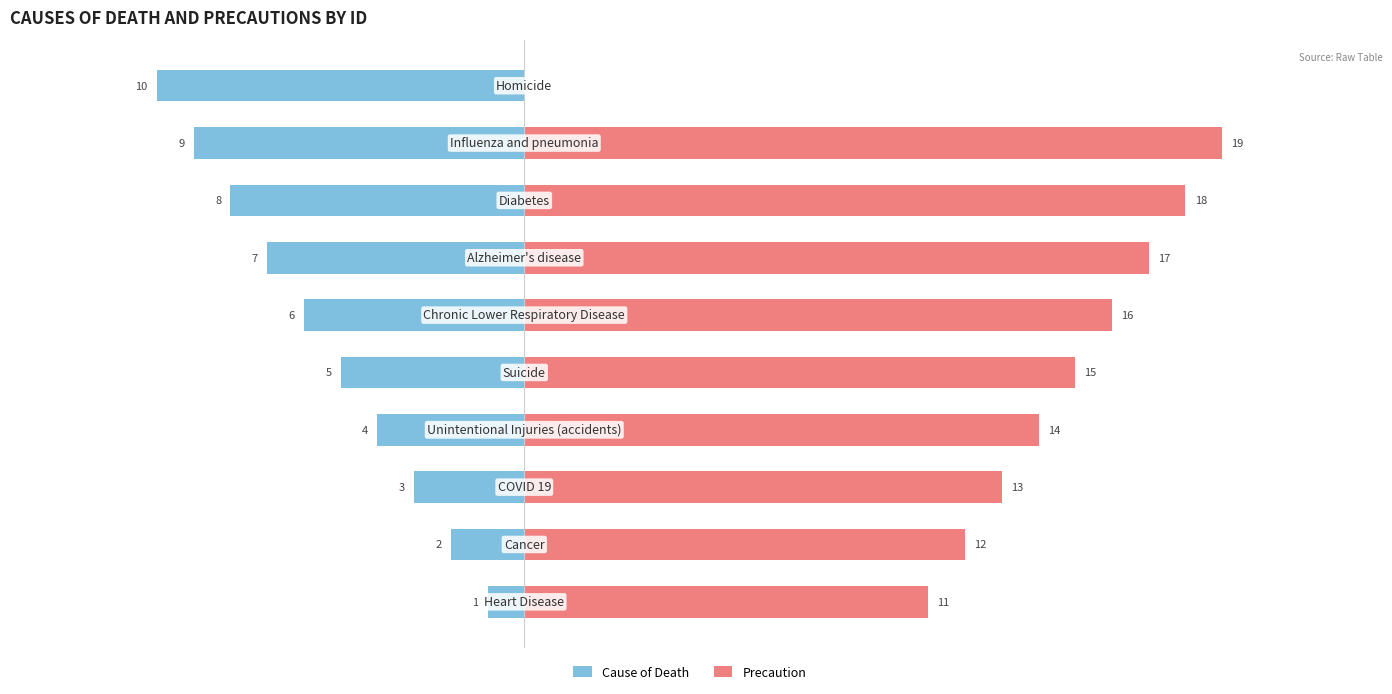

Reading left to right, extract all data points from this chart.

Cause of Death: 0=-1	1=-2	2=-3	3=-4	4=-5	5=-6	6=-7	7=-8	8=-9	9=-10
Precaution: 0=11	1=12	2=13	3=14	4=15	5=16	6=17	7=18	8=19	9=0